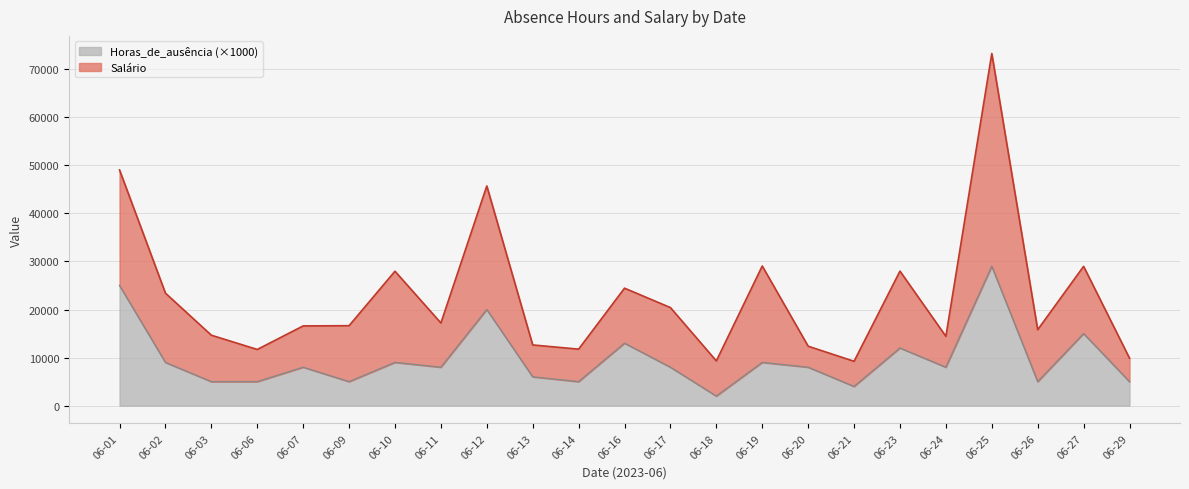

At which label is the value closest to 15500?

2023-06-27